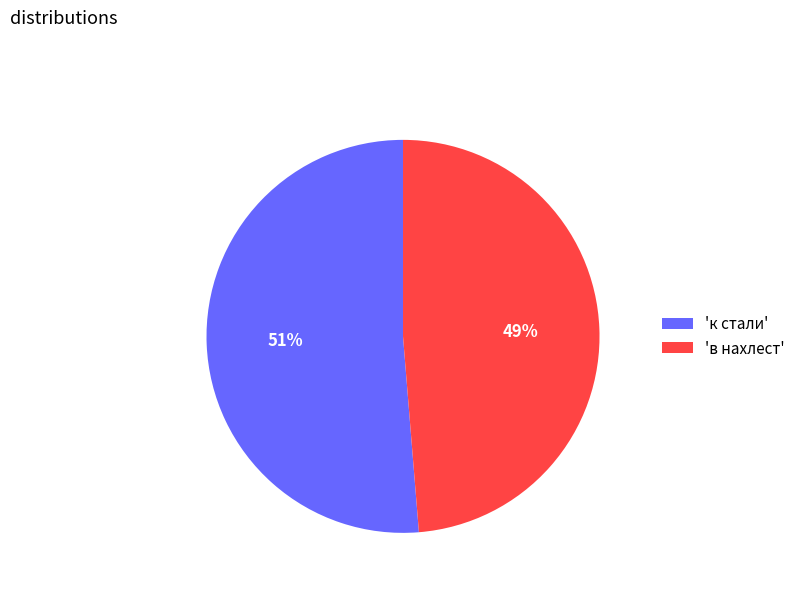

What is the smallest slice in the pie chart?

'в нахлест'